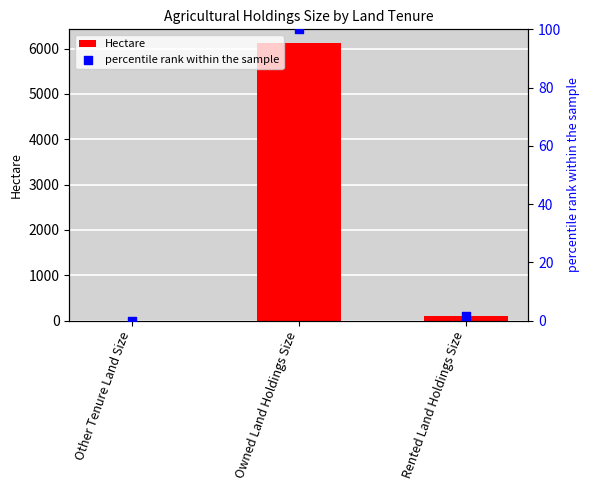

Which series has the largest Y range (max minus min)?

Hectare